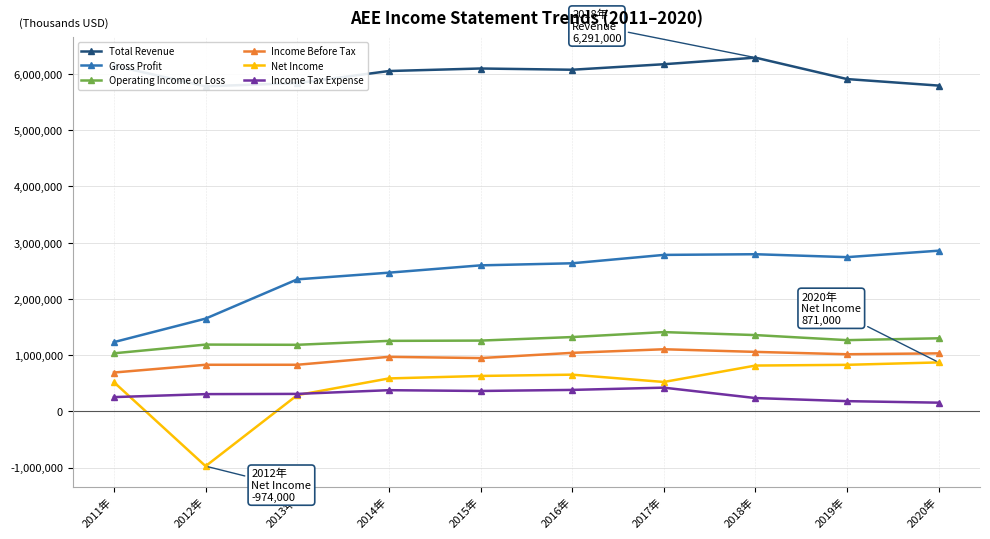

What is the smallest value displayed?

-974000